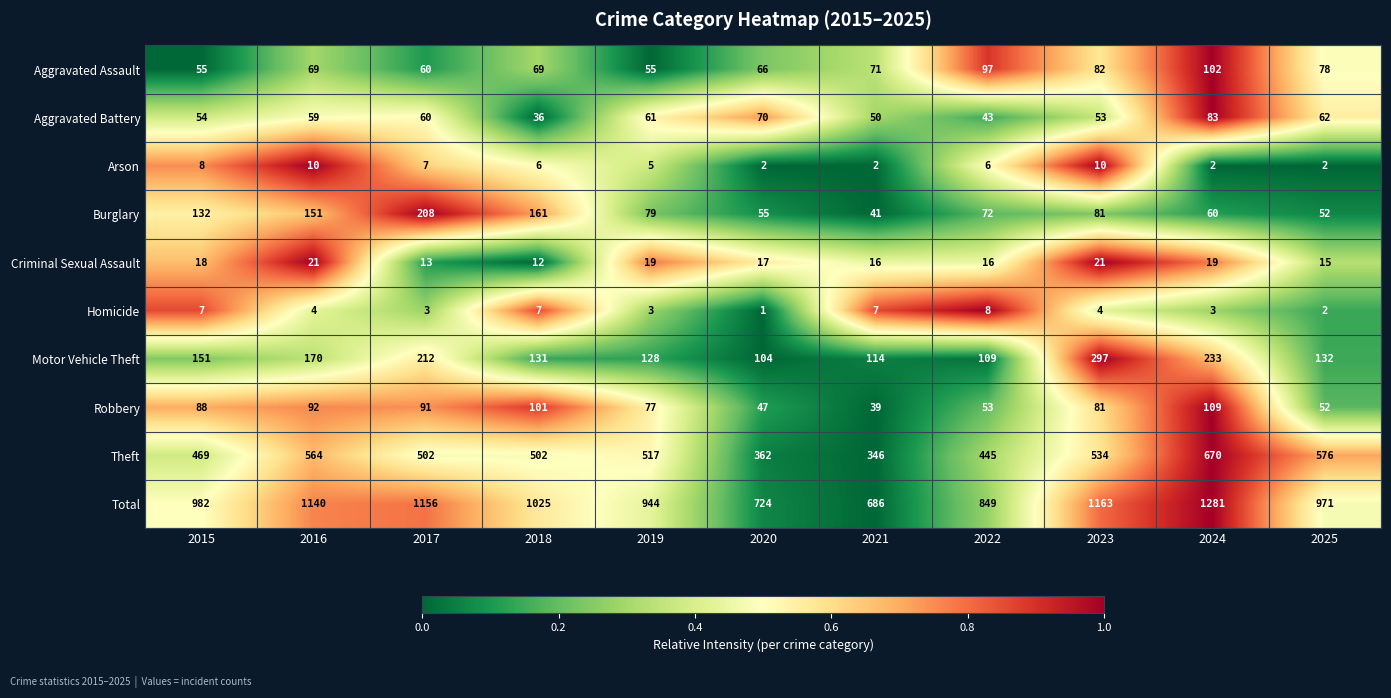

Is it true that Homicide equals 4 at 2024?

False